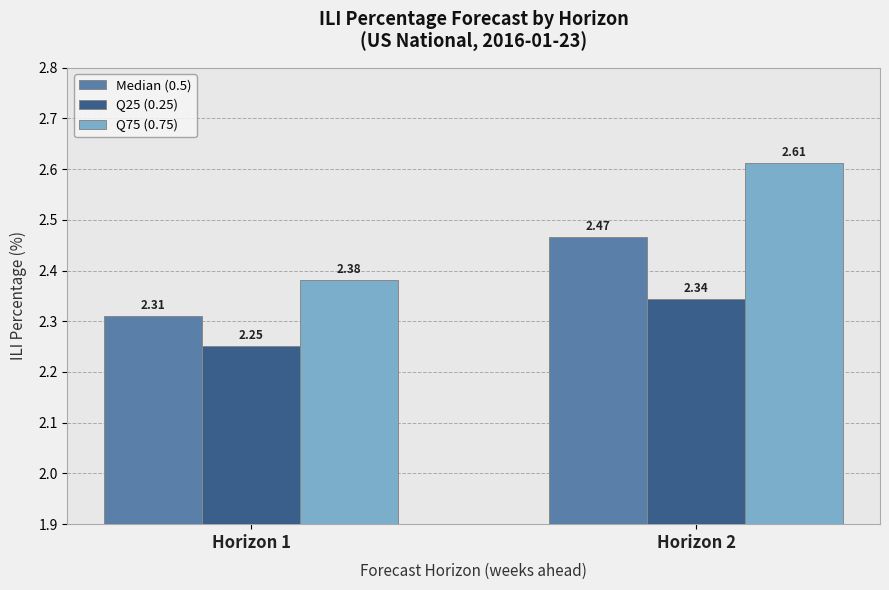

List the labels in order of Median (0.5) value, smallest first.

Horizon 1, Horizon 2